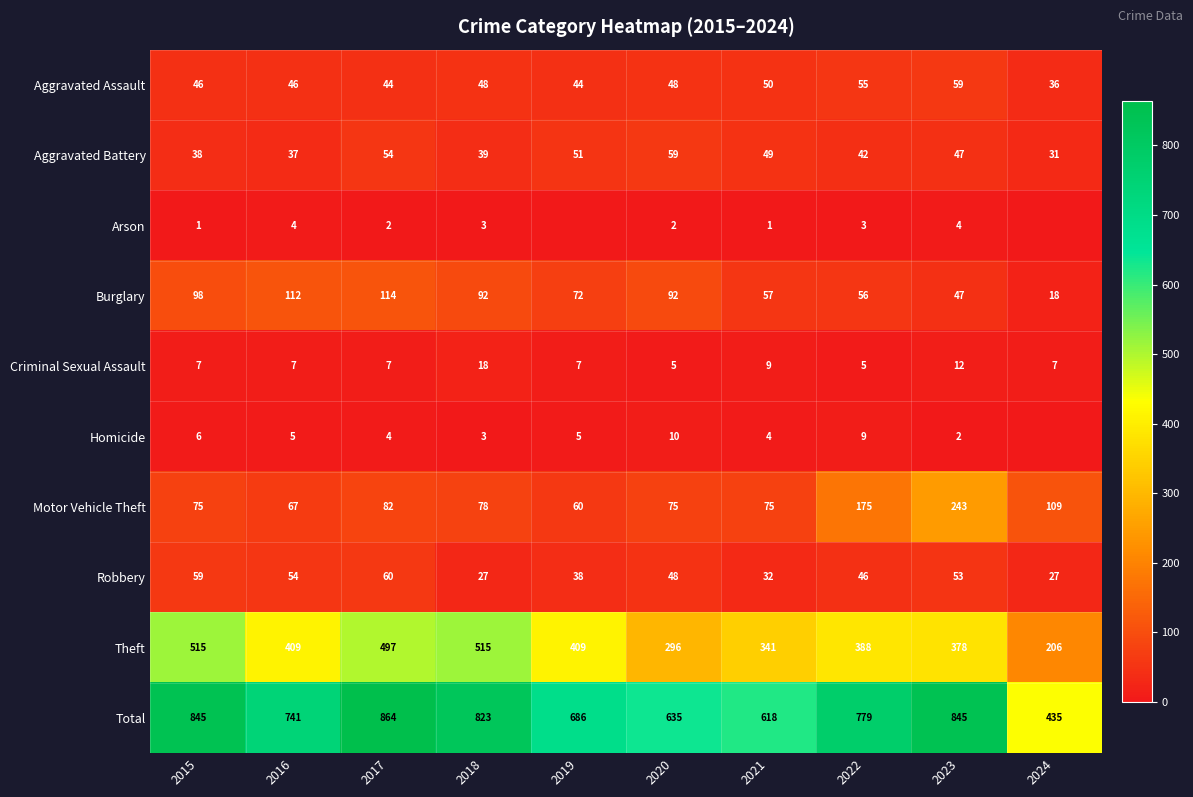

At how many categories does at least one series exceed 471?

9